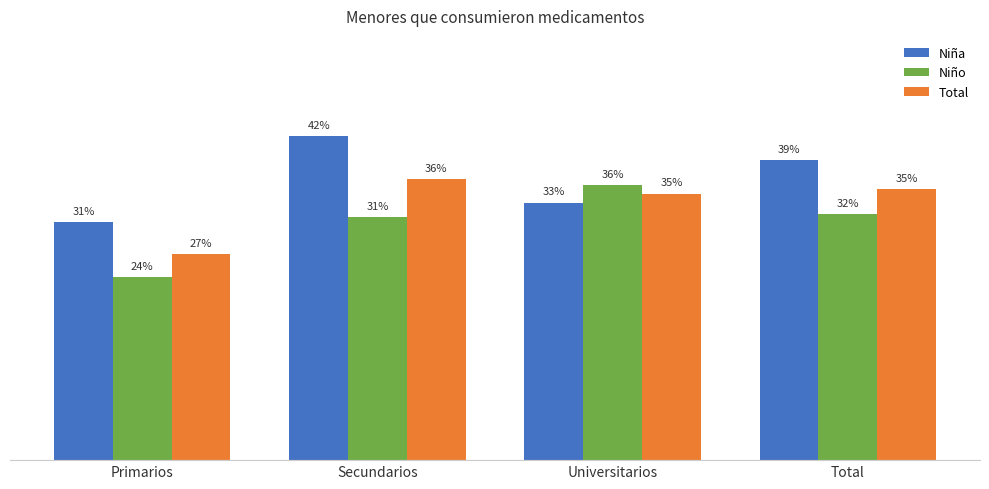

What is the spread (max minus min) of values at Secundarios?

0.1